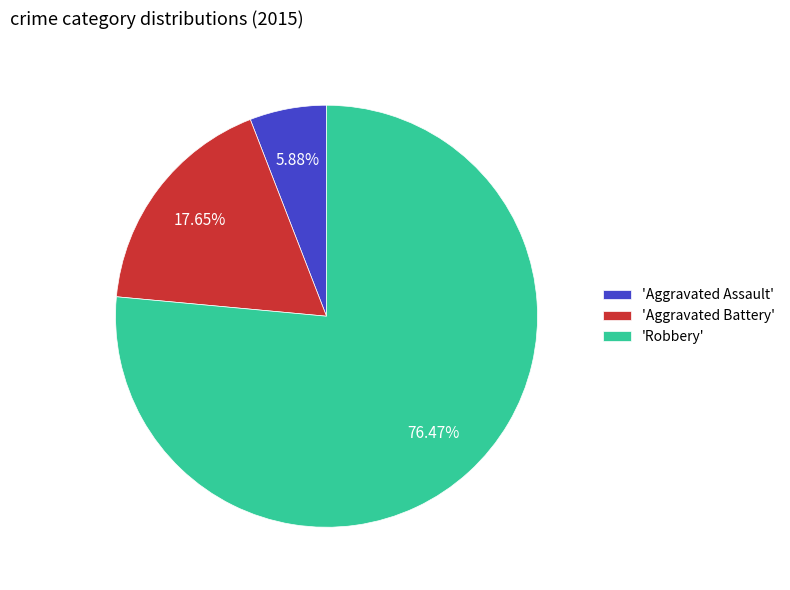

Does 'Robbery' represent more than half of the total?

Yes